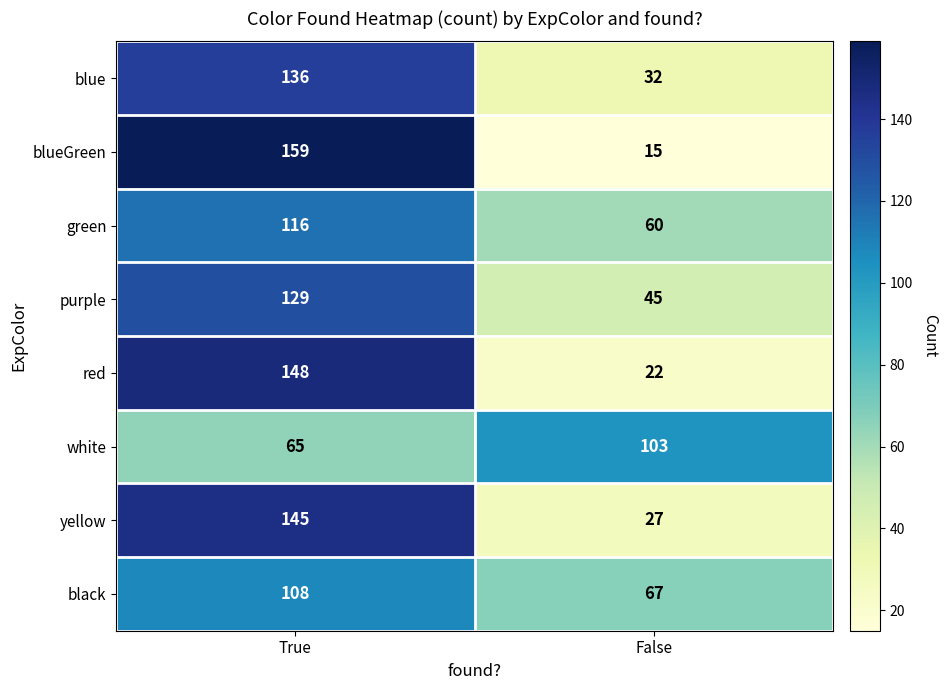

Rank the series by their maximum value, from highest to lowest.

blueGreen, red, yellow, blue, purple, green, black, white